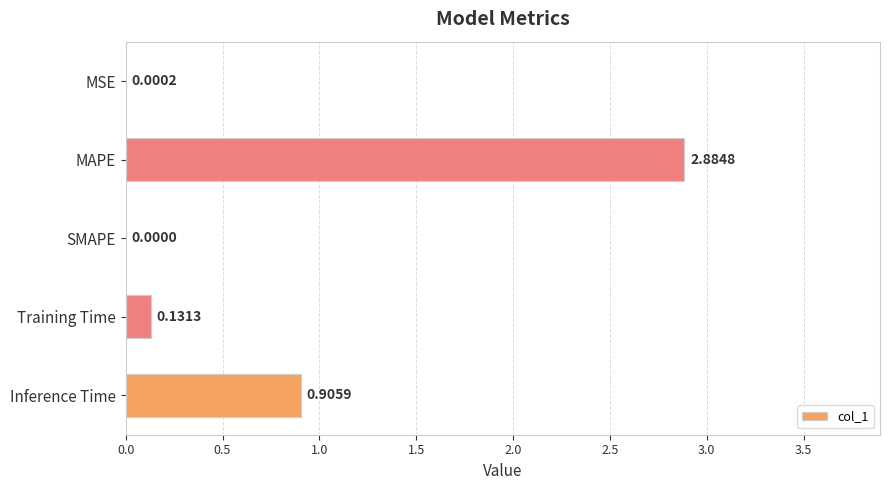

Which has a higher value, Training Time or Inference Time?

Inference Time